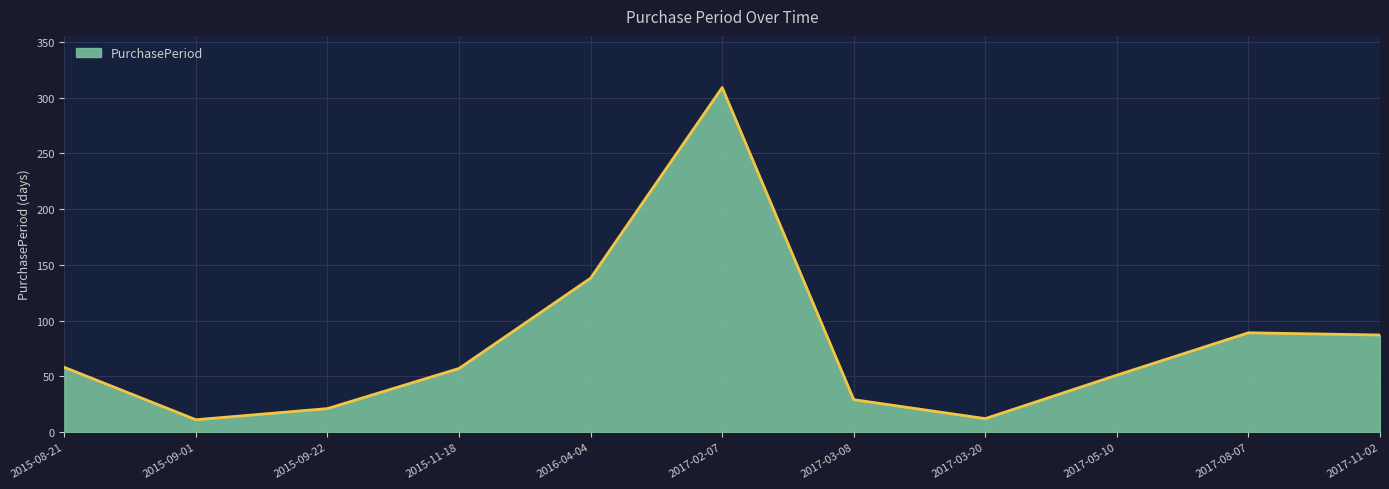

At which label is the value closest to 160?

2016-04-04